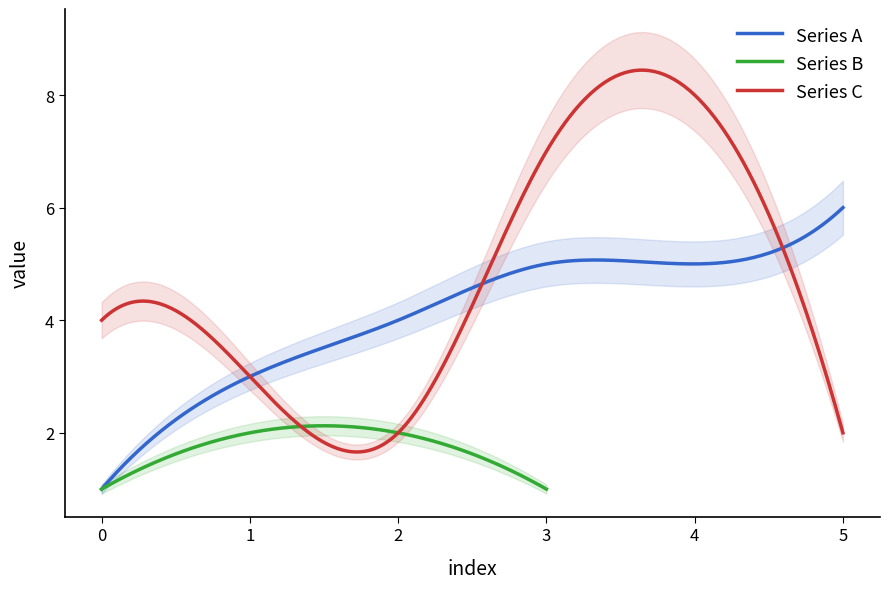

What is the lowest value of the Series C series?

1.7